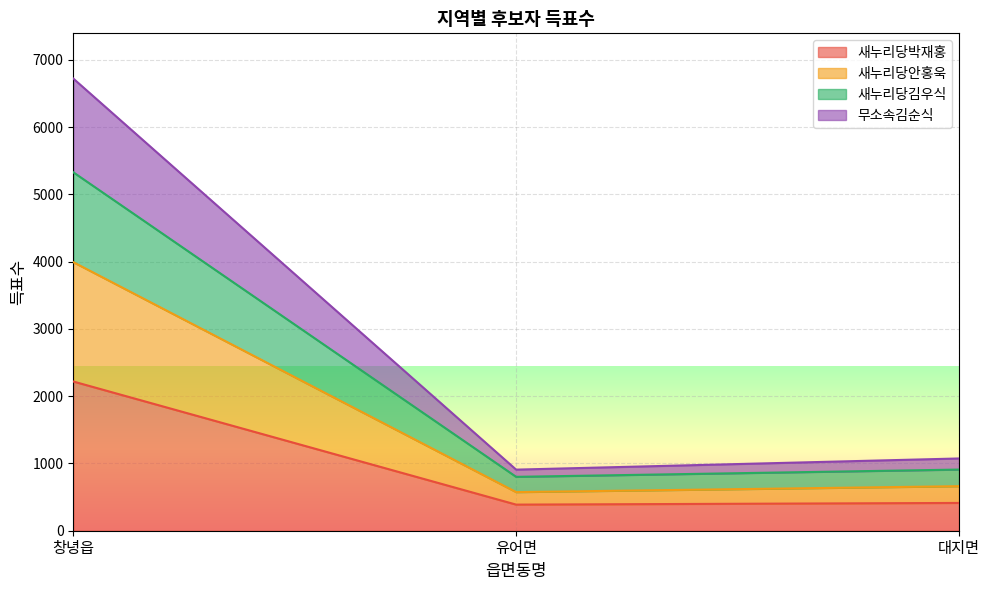

Which category has the lowest value across all series?

유어면